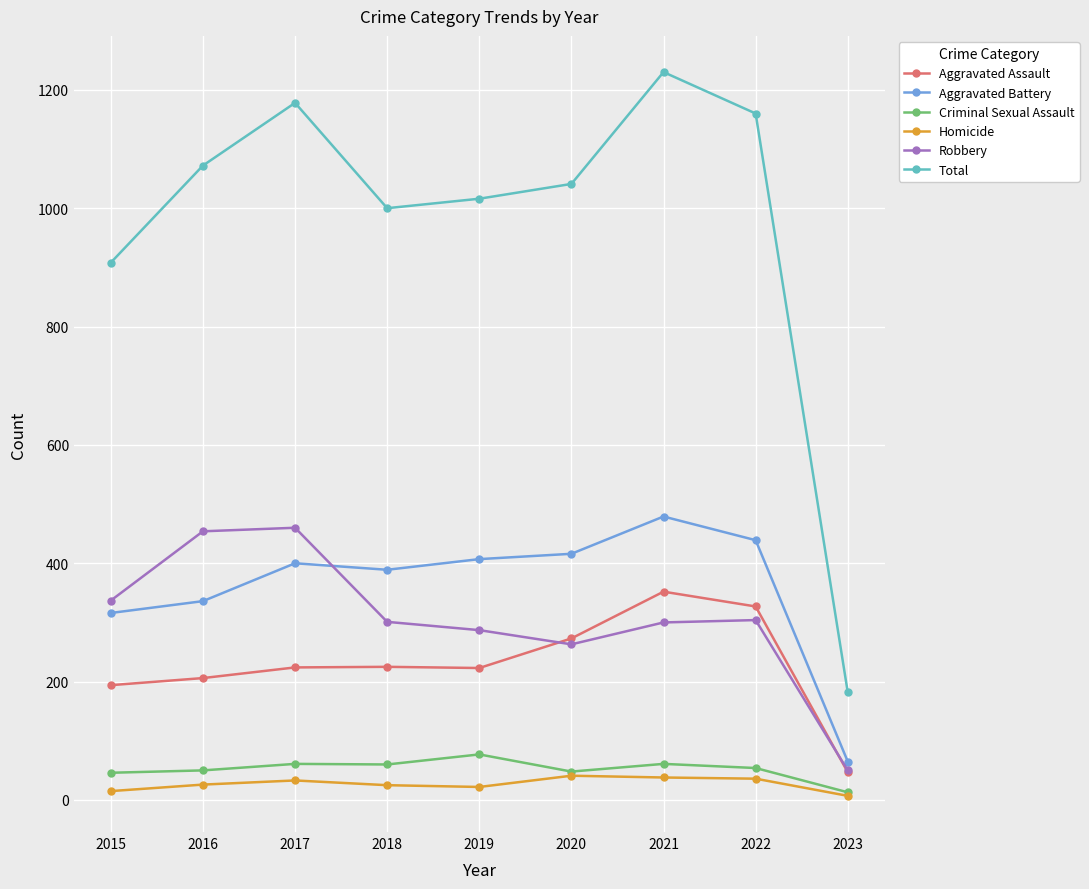

In Total, how many points are lower than both neighbors (excluding endpoints)?

1